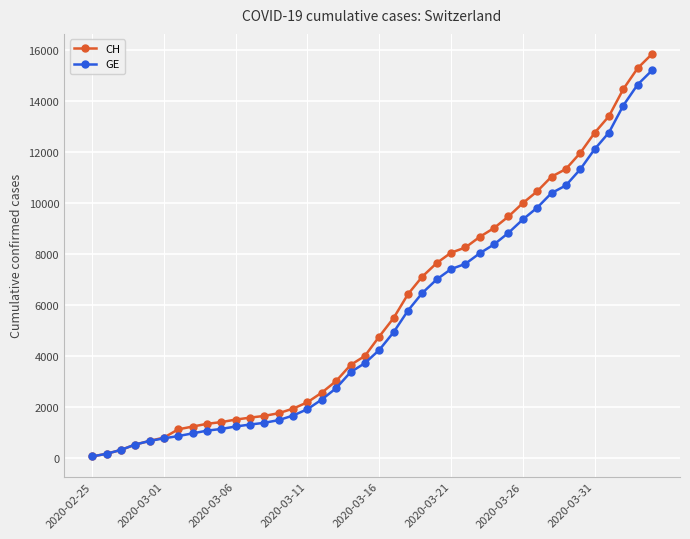

What is the maximum value for GE?

15208